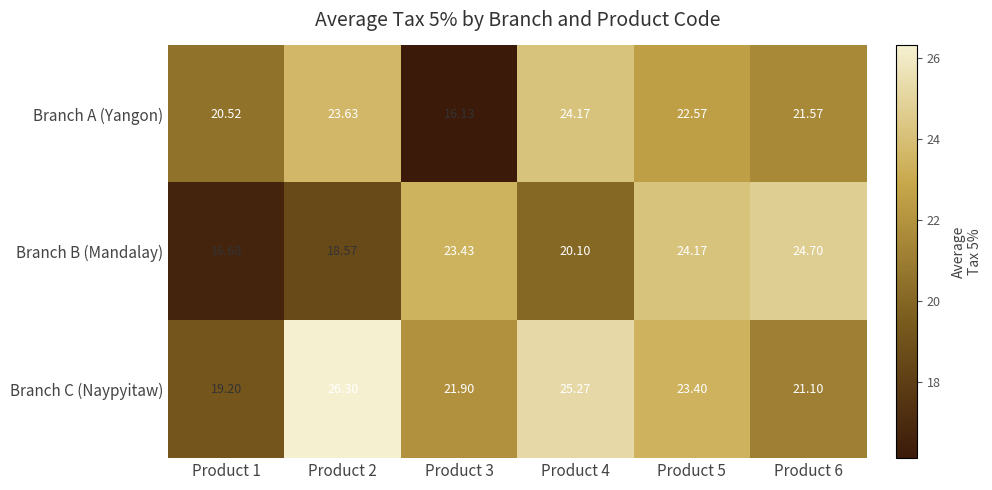

At Product 4, list the series in order from smallest to largest.

Branch B (Mandalay), Branch A (Yangon), Branch C (Naypyitaw)